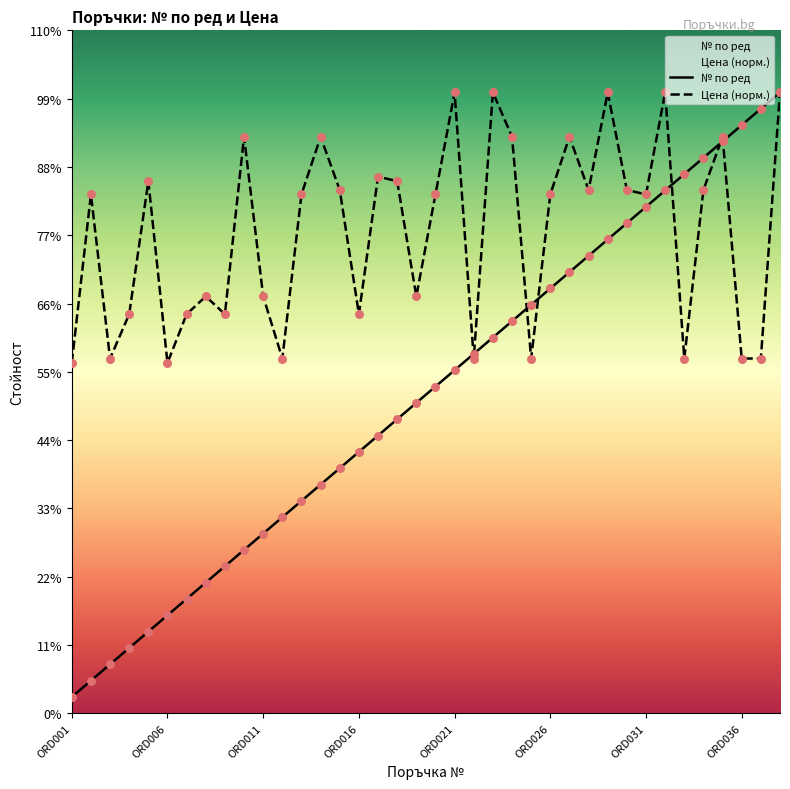

What are all the series names shown in the legend?

Цена, № по ред